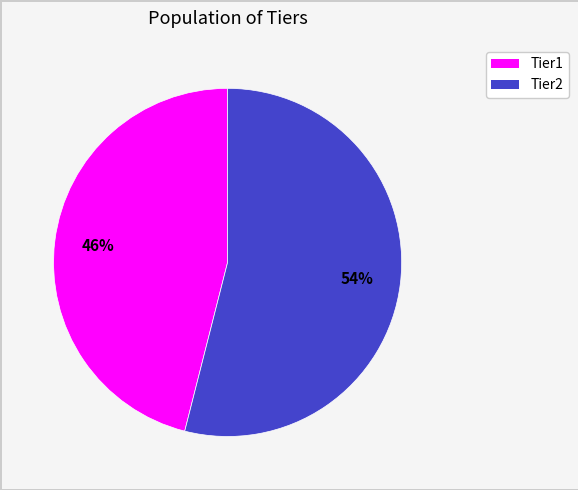

Is there a majority slice in this chart?

Yes